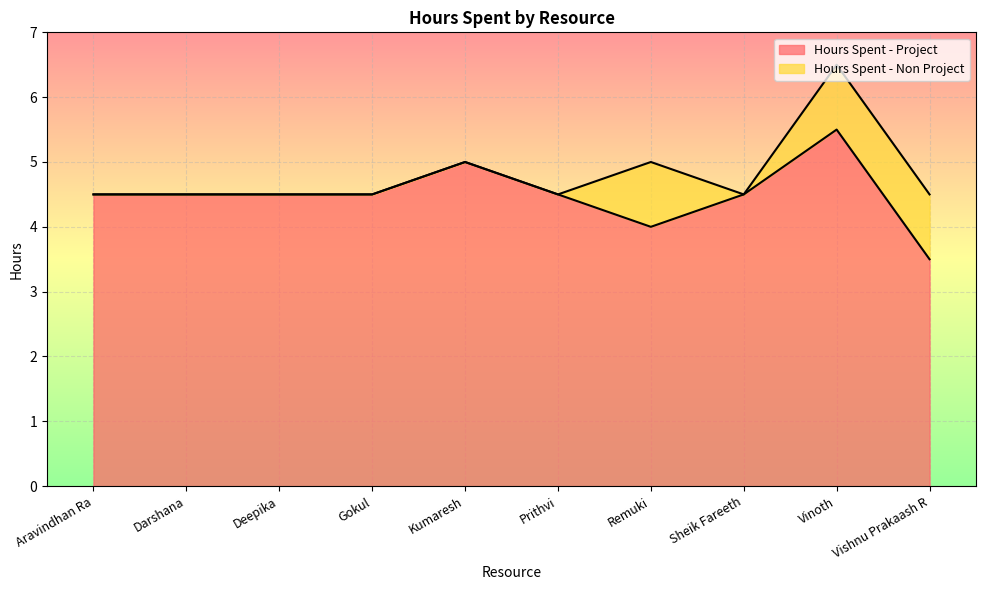

Which has a higher value, Gokul or Sheik Fareeth?

Gokul